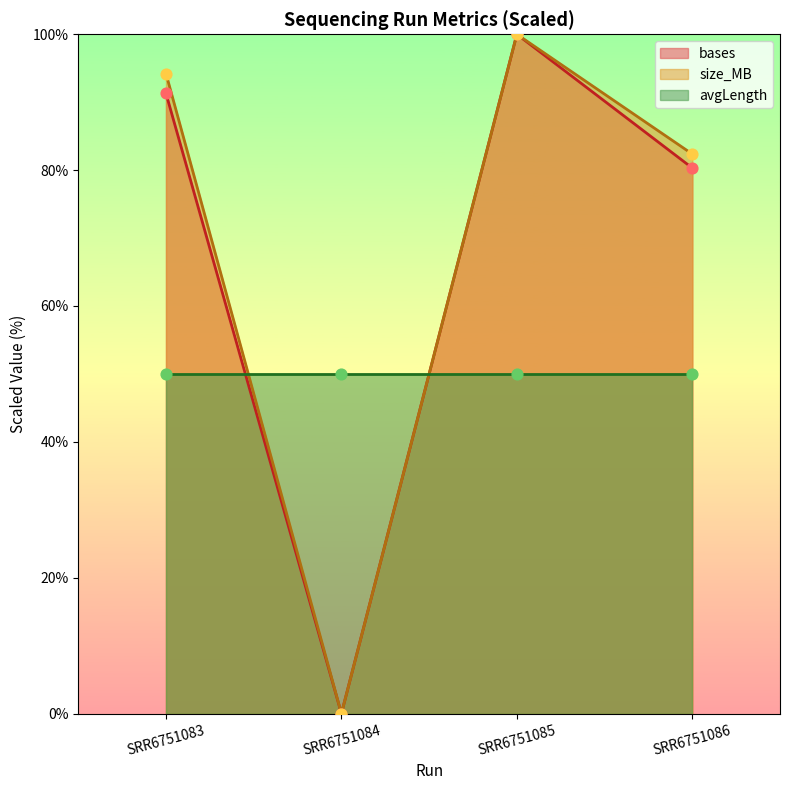

Which series reaches the maximum Y coordinate?

bases